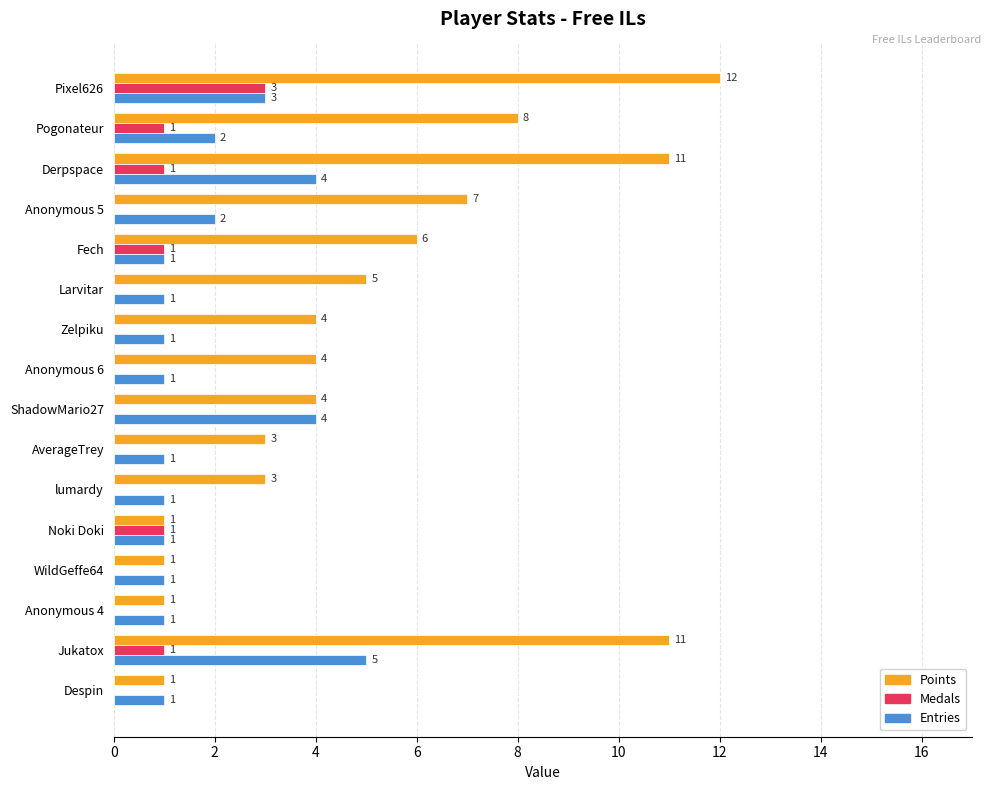

Which category has the highest value across all series?

Pixel626